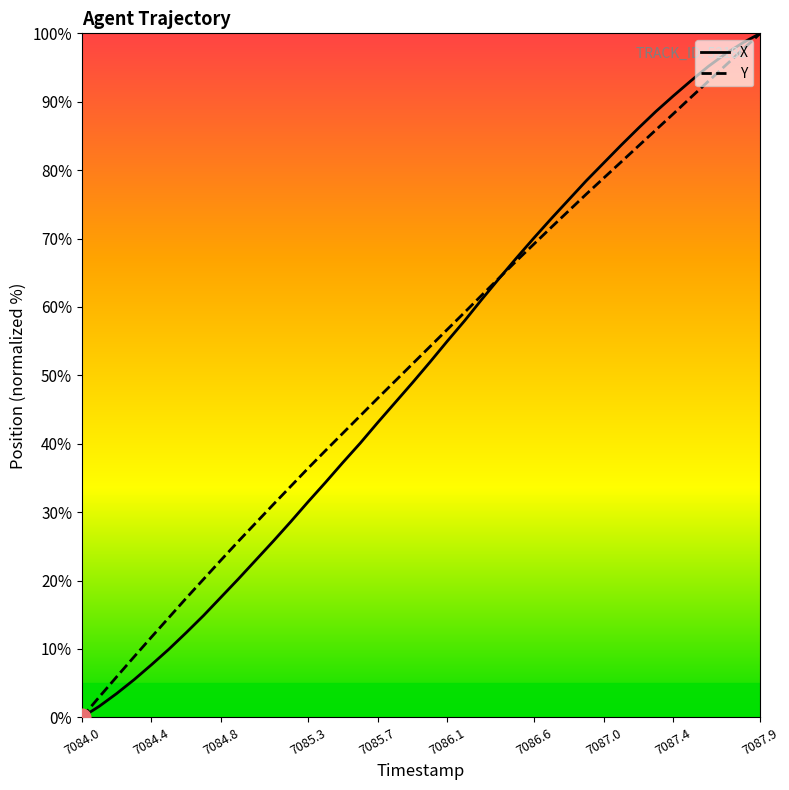

How many values in the X series are below 51?

20